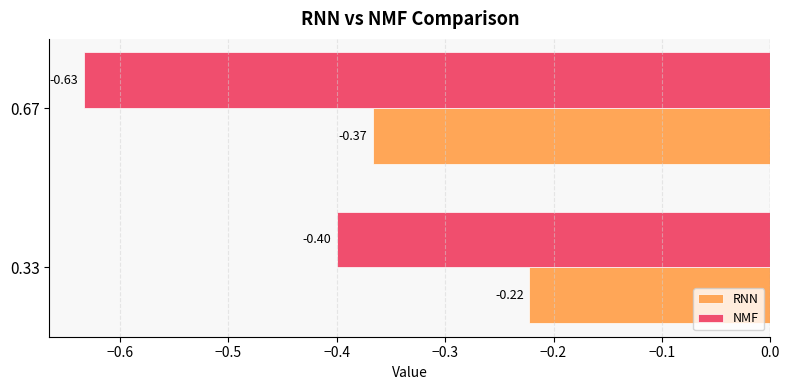

What is the average value of the RNN series?

-0.3